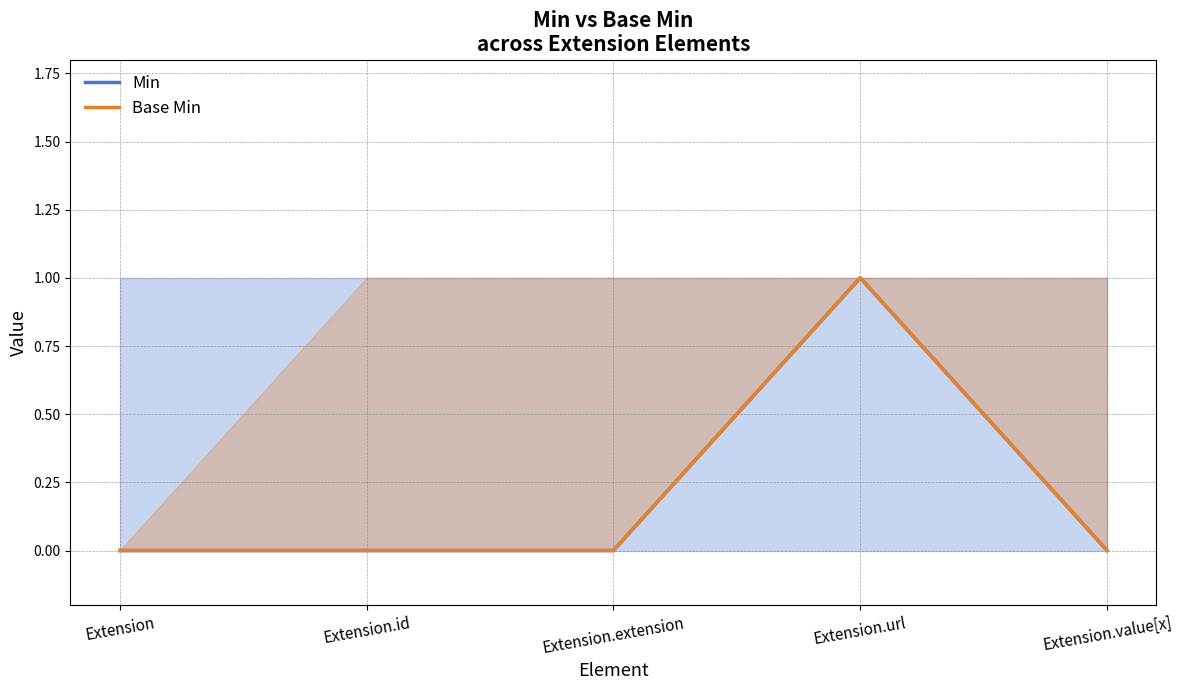

The Base Min series shows 0 at Extension.id. True or false?

True